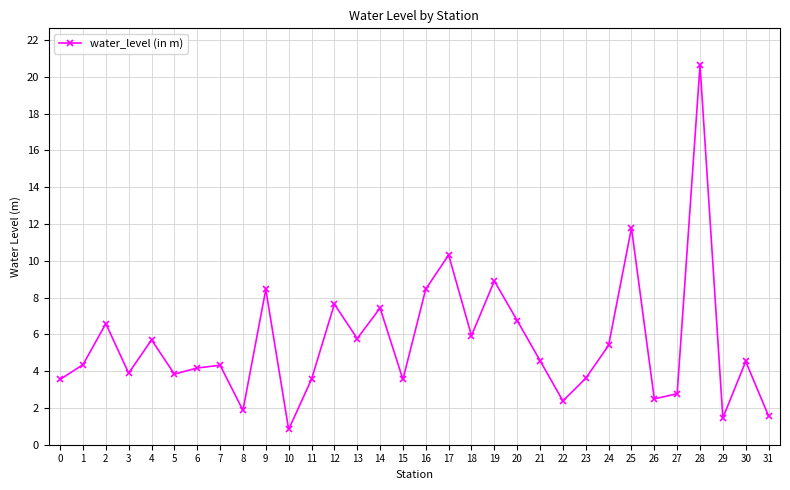

What is the sum of the values at 20 and 24?

12.2